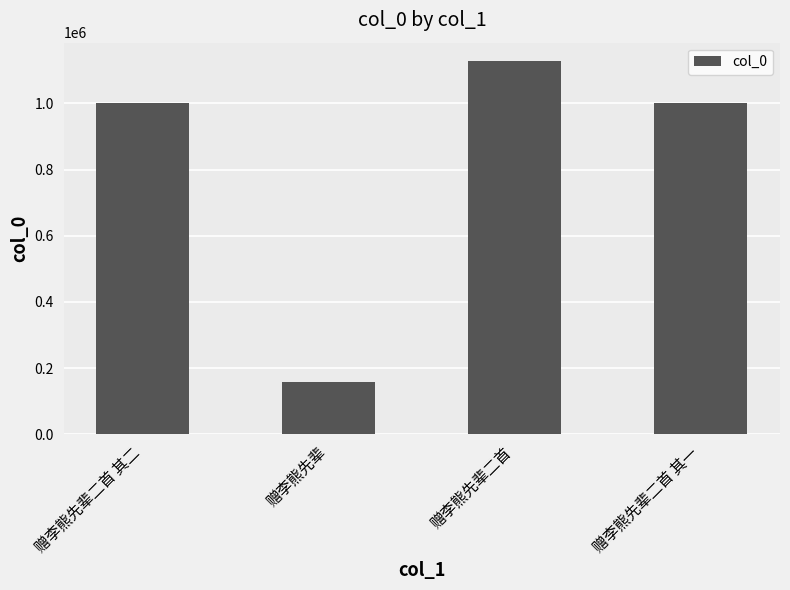

Count the number of data series in this chart.

1